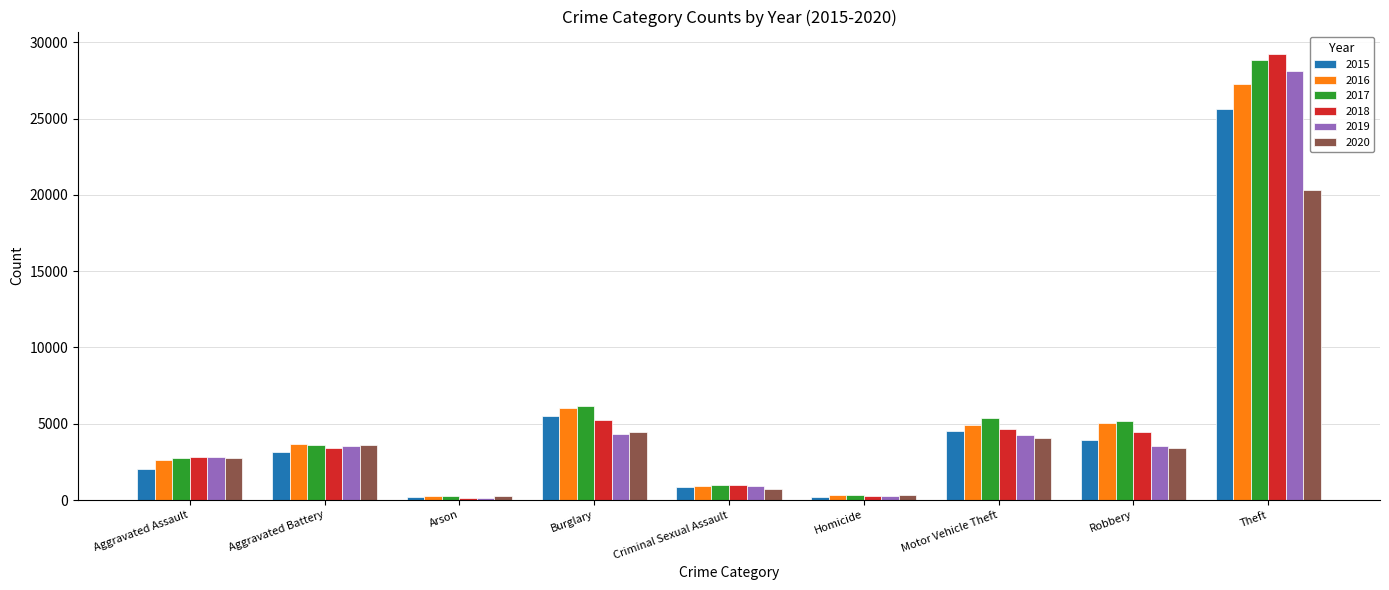

What is the maximum value shown in the chart?

29238